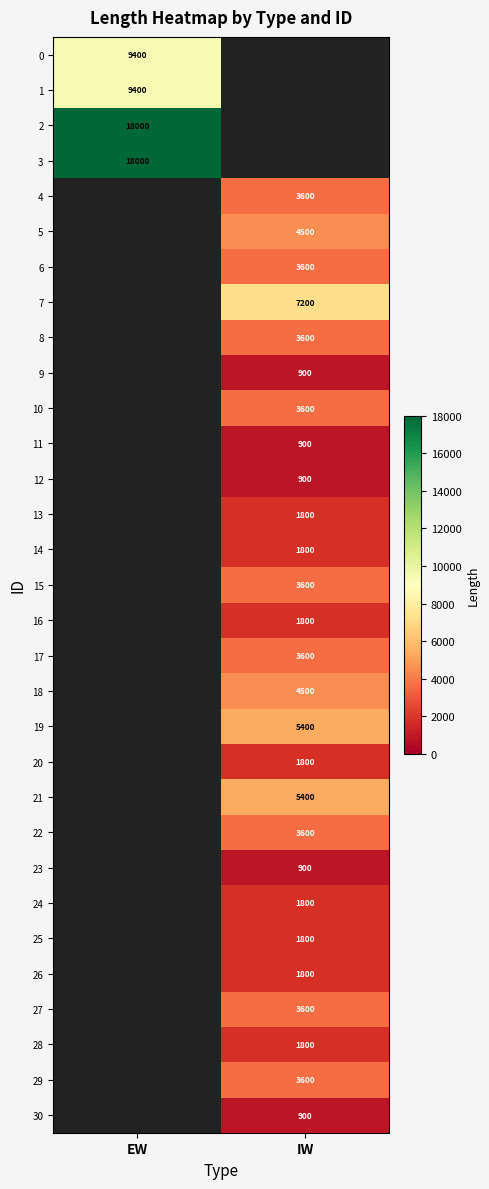

Which category has the highest value across all series?

EW